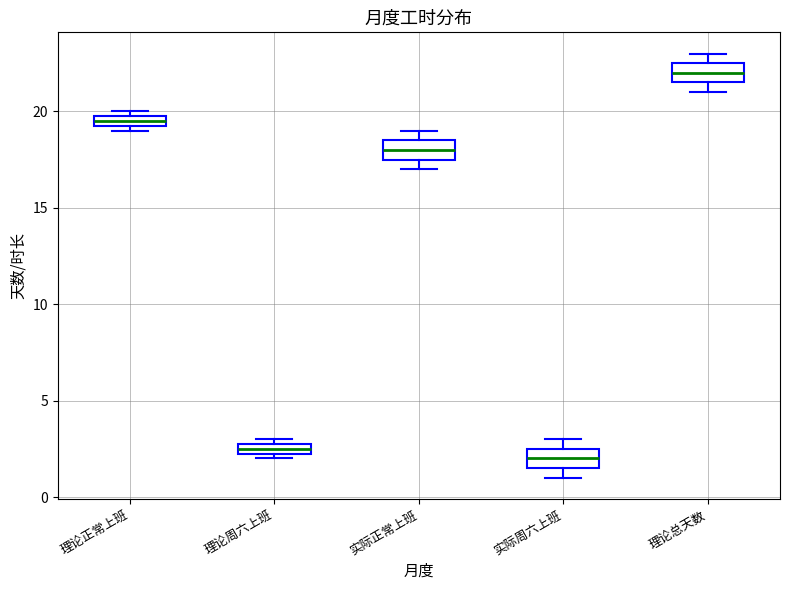

Where is the upper edge of the box for 实际周六上班 on the y-axis? The values are not printed on the chart, so give them approximately, as read against the axis.

2.5